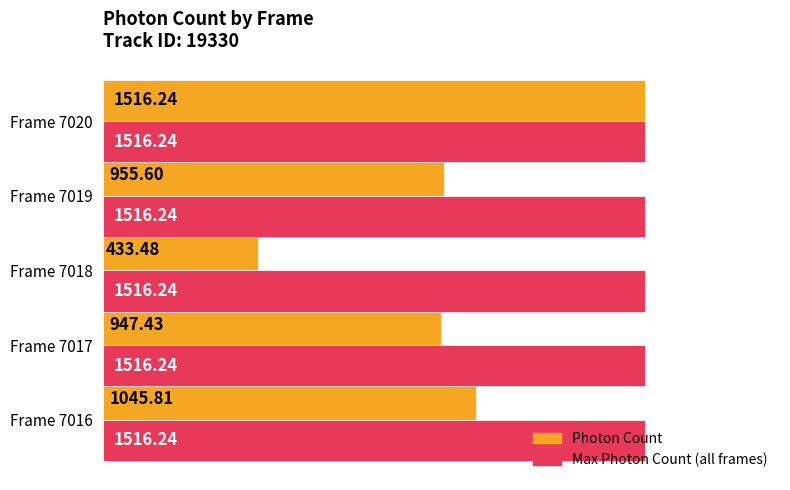

At how many categories does at least one series exceed 1289?

5